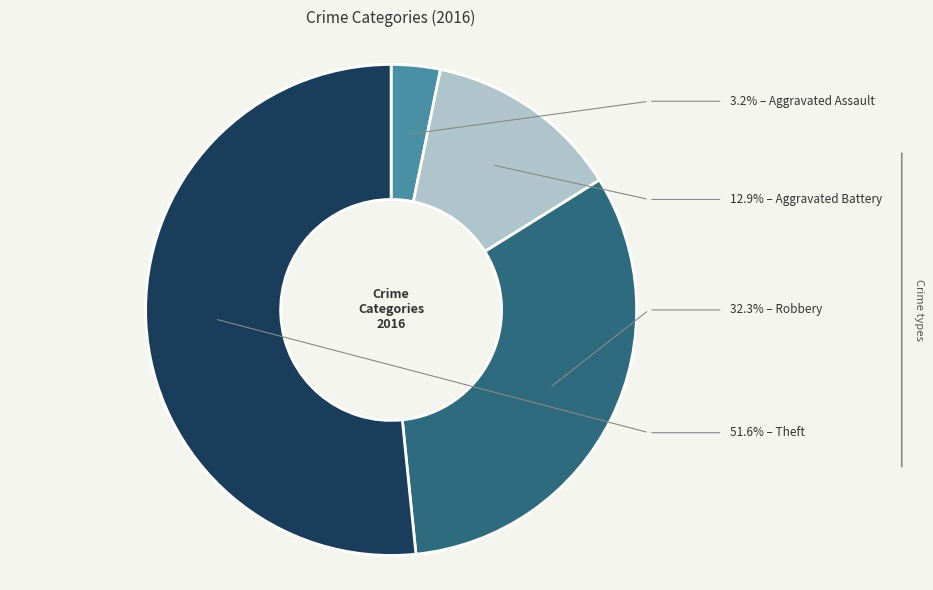

Does any single category account for the majority?

Yes